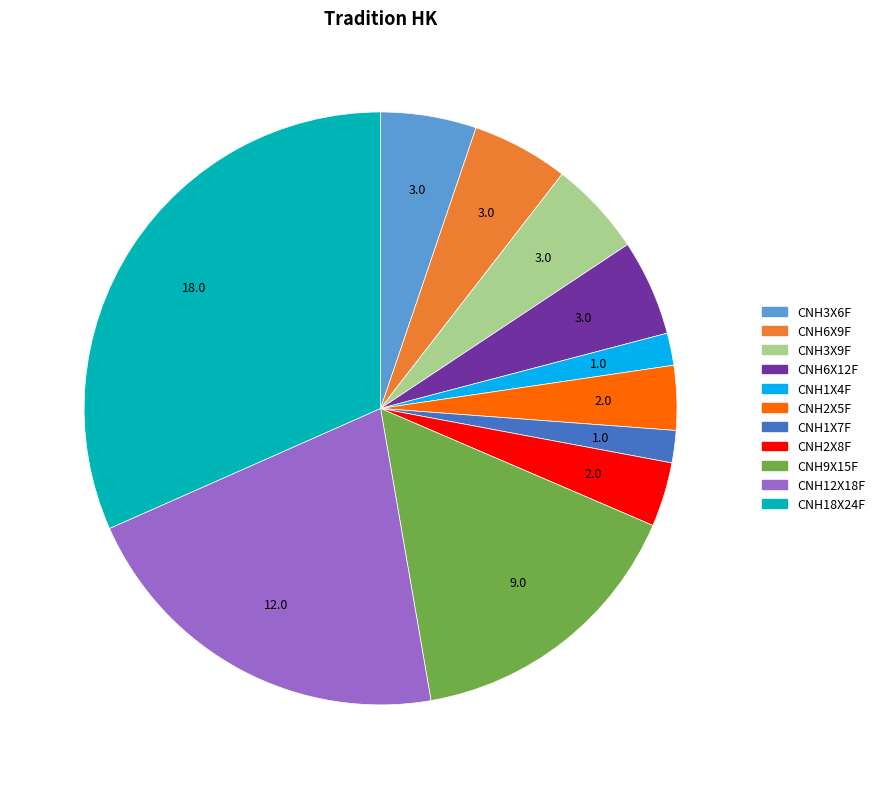

Is there a majority slice in this chart?

No